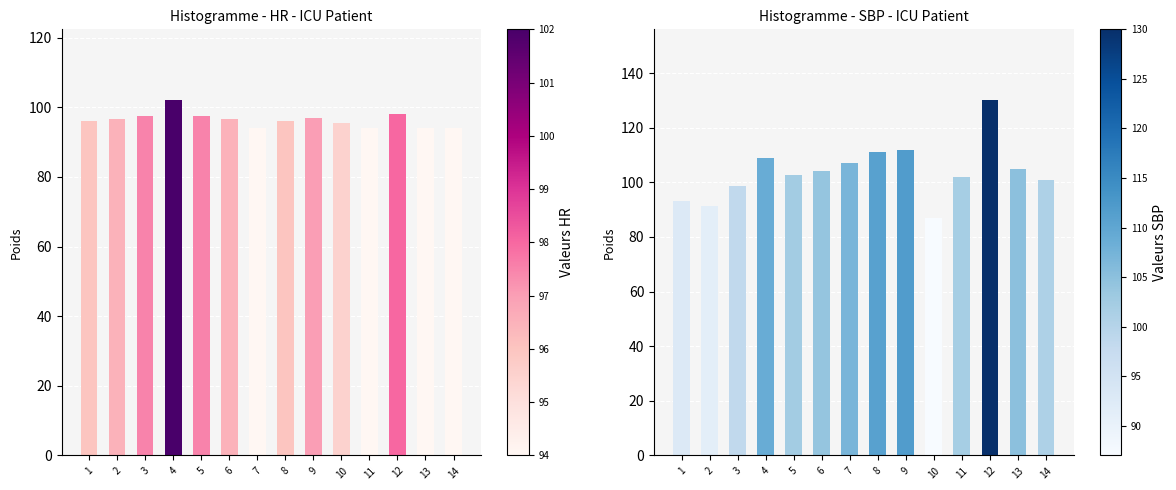

Does the chart contain any negative values?

No